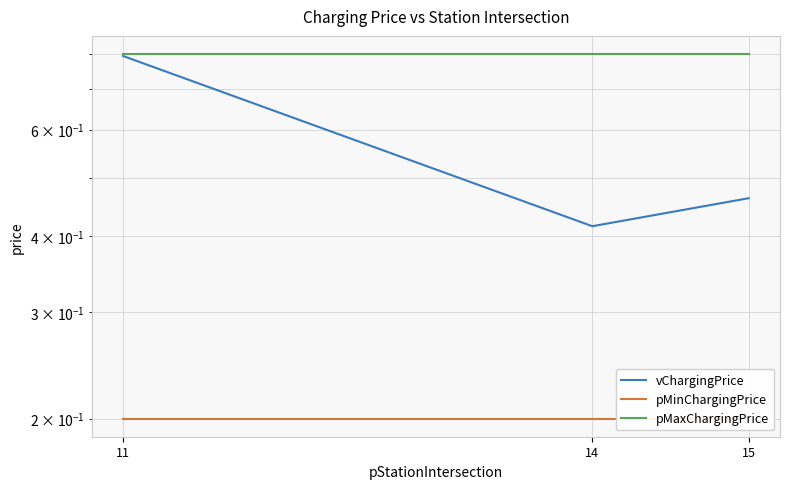

Is the value of vChargingPrice at 11 greater than the value of pMinChargingPrice at 14?

Yes